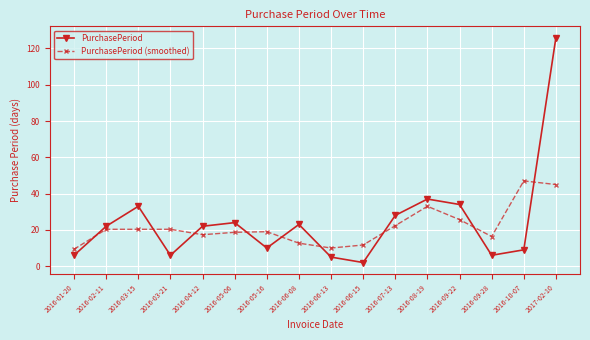

How many categories are shown in the chart?

16